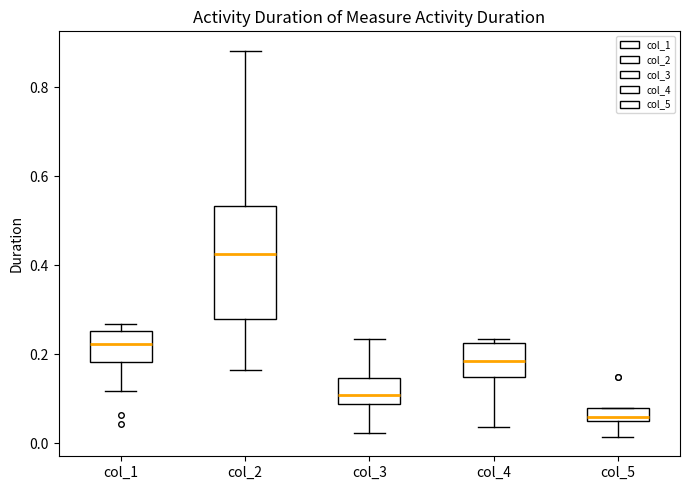

Which box's median line is the highest?

col_2